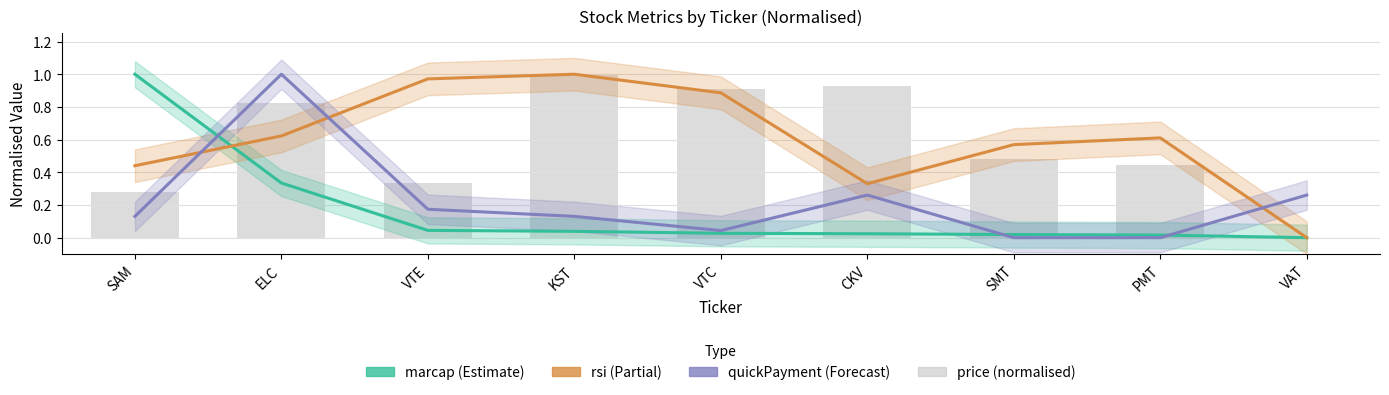

At which label is marcap closest to 0?

VAT